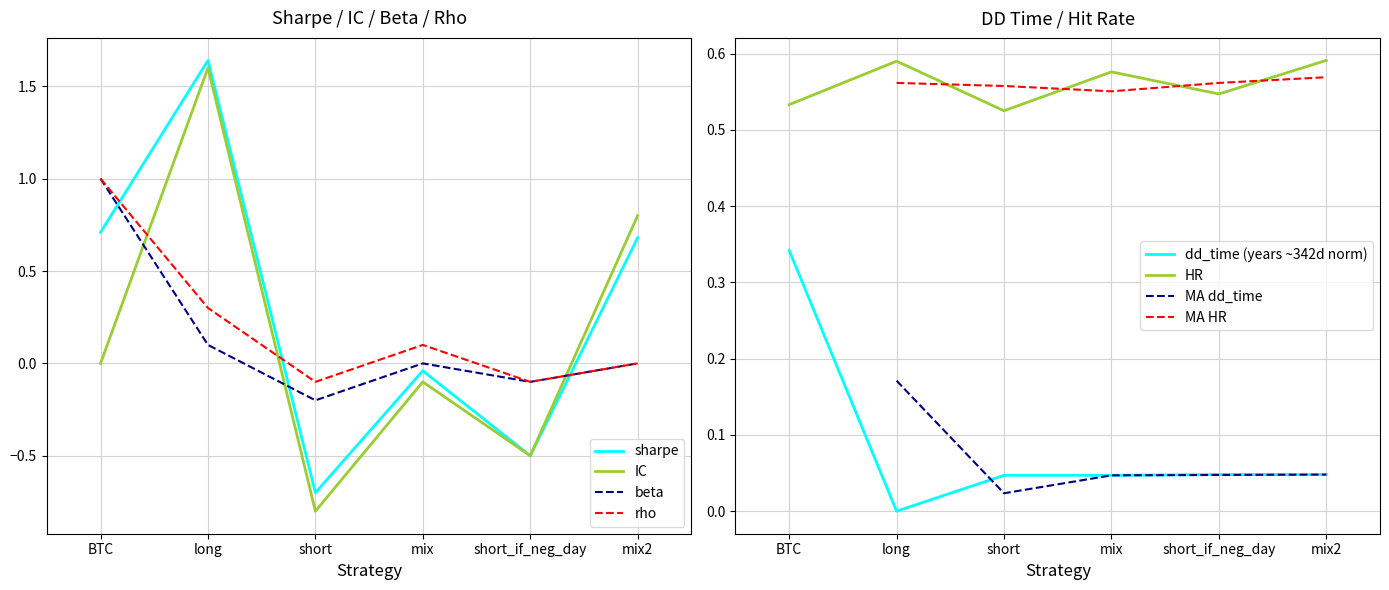

Between which two adjacent categories do beta and sharpe first intersect?

BTC and long